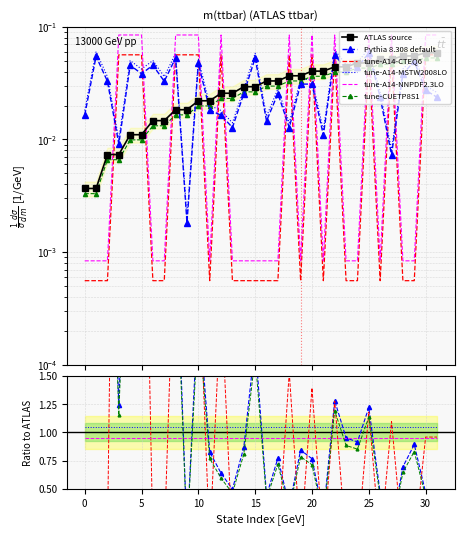

In tune-A14-CTEQ6, how many points are lower than both neighbors (excluding endpoints)?

6